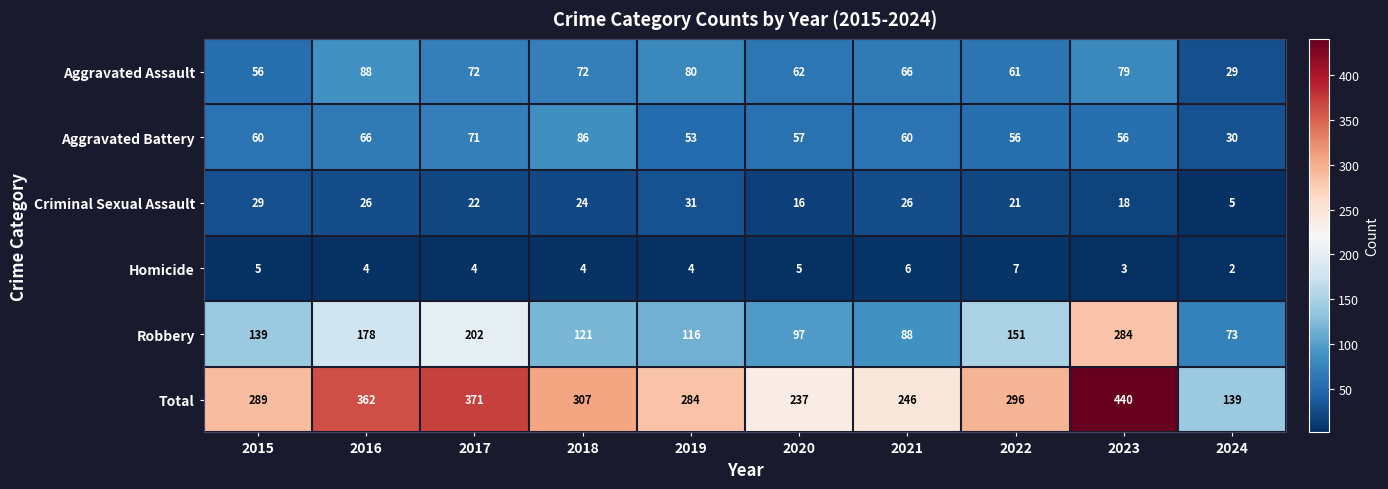

What is the maximum value shown in the chart?

440